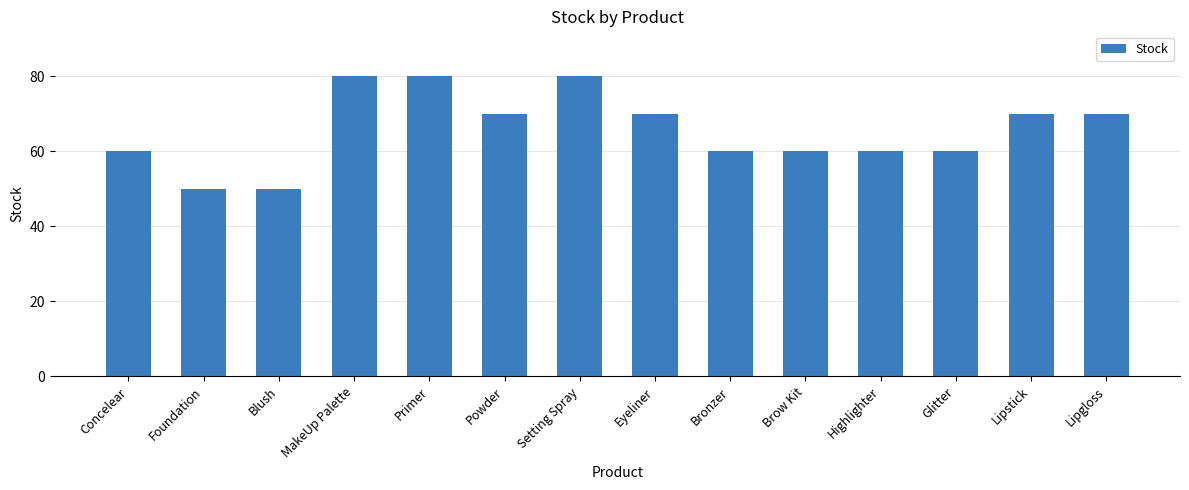

True or false: the data shows 41 at Eyeliner.

False